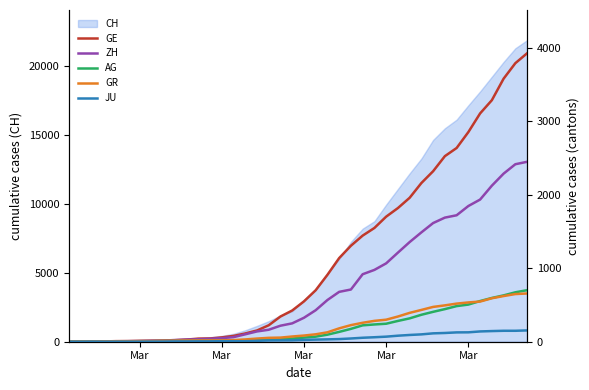

Which series has the largest range (max minus min)?

GE